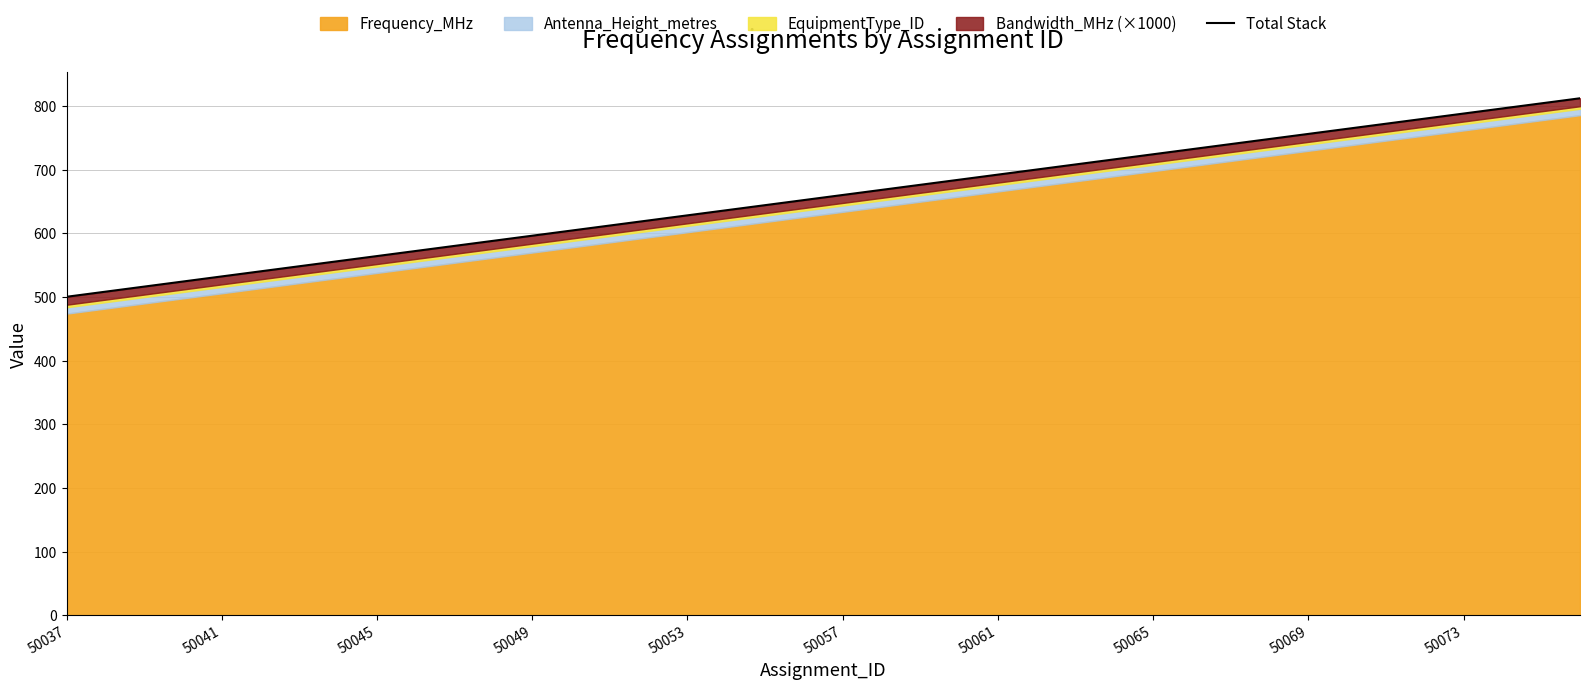

Which has a higher value, 33 or 26?

33